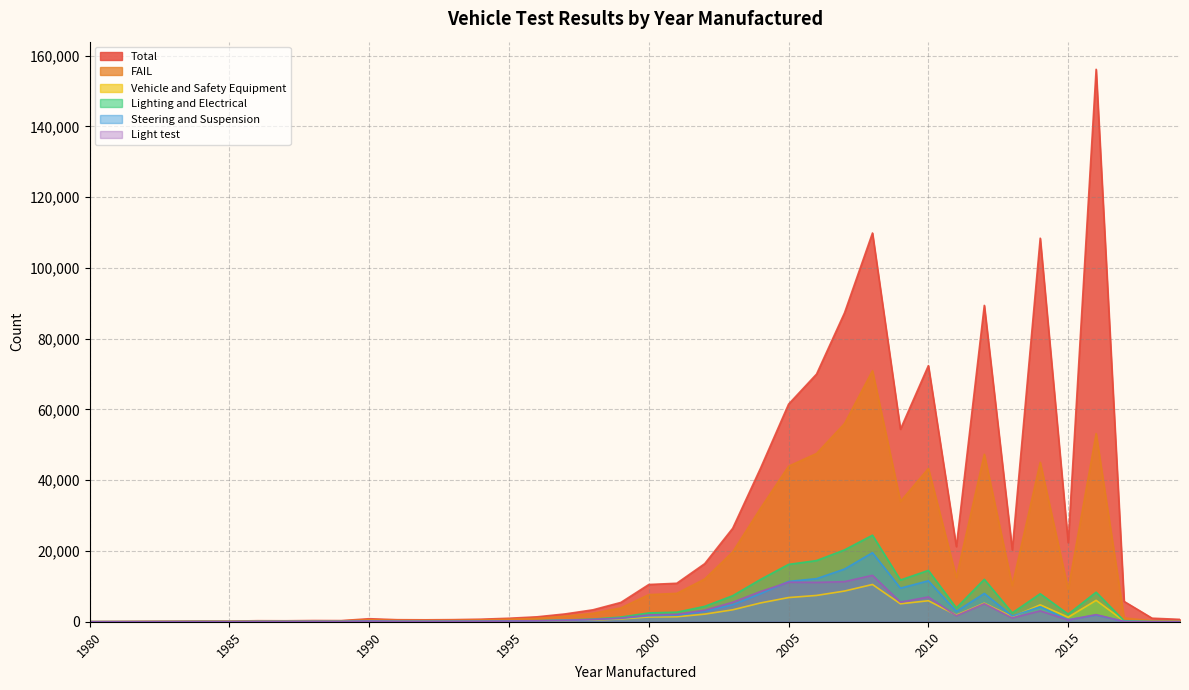

How many interior local peaks does the FAIL series have?

8